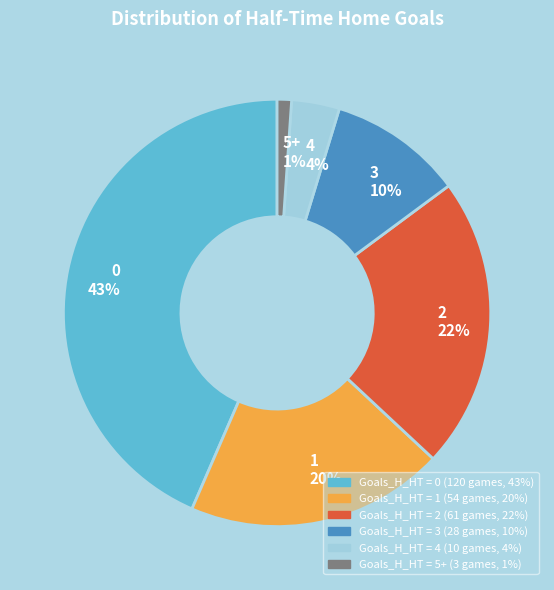

Combined, do 0 and 3 account for over 50%?

Yes